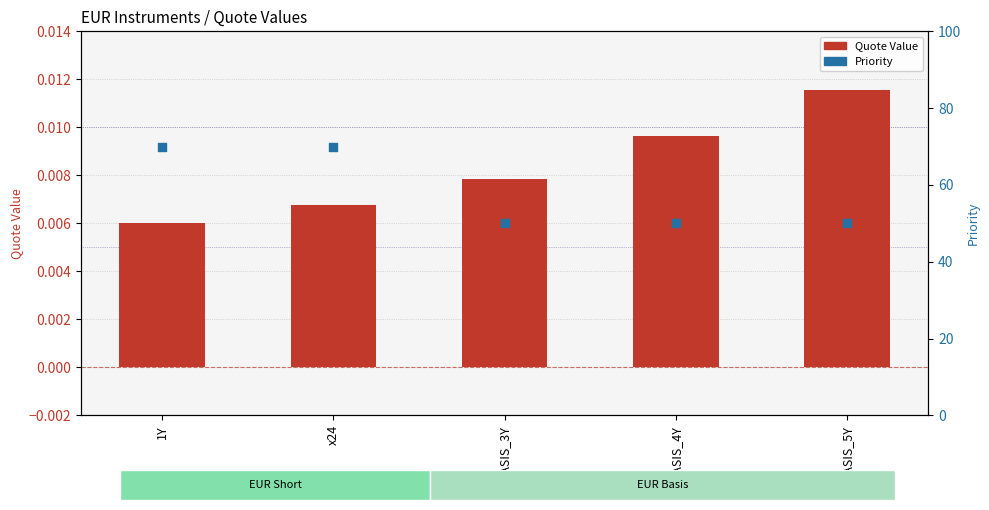

Which series contains the highest Y value?

Priority